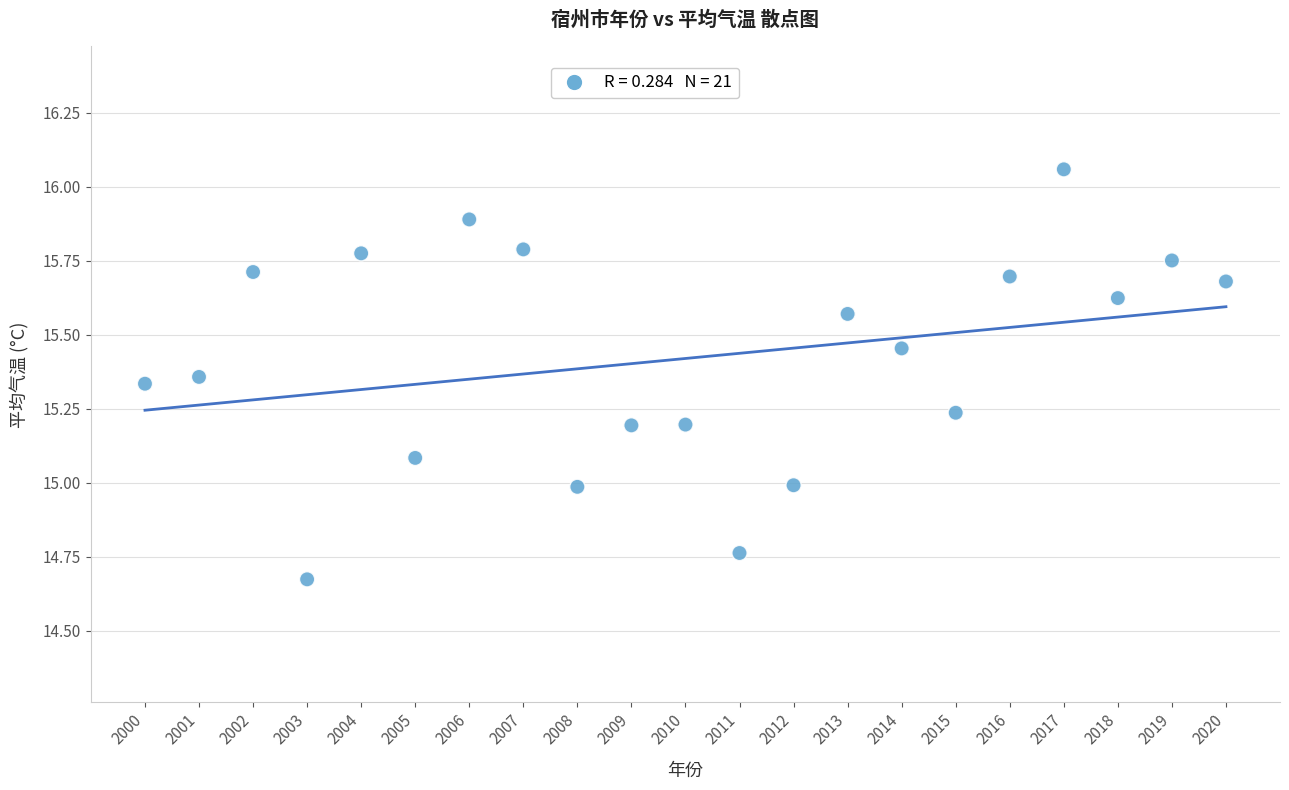

What is the range of Y values (max minus min)?

1.4